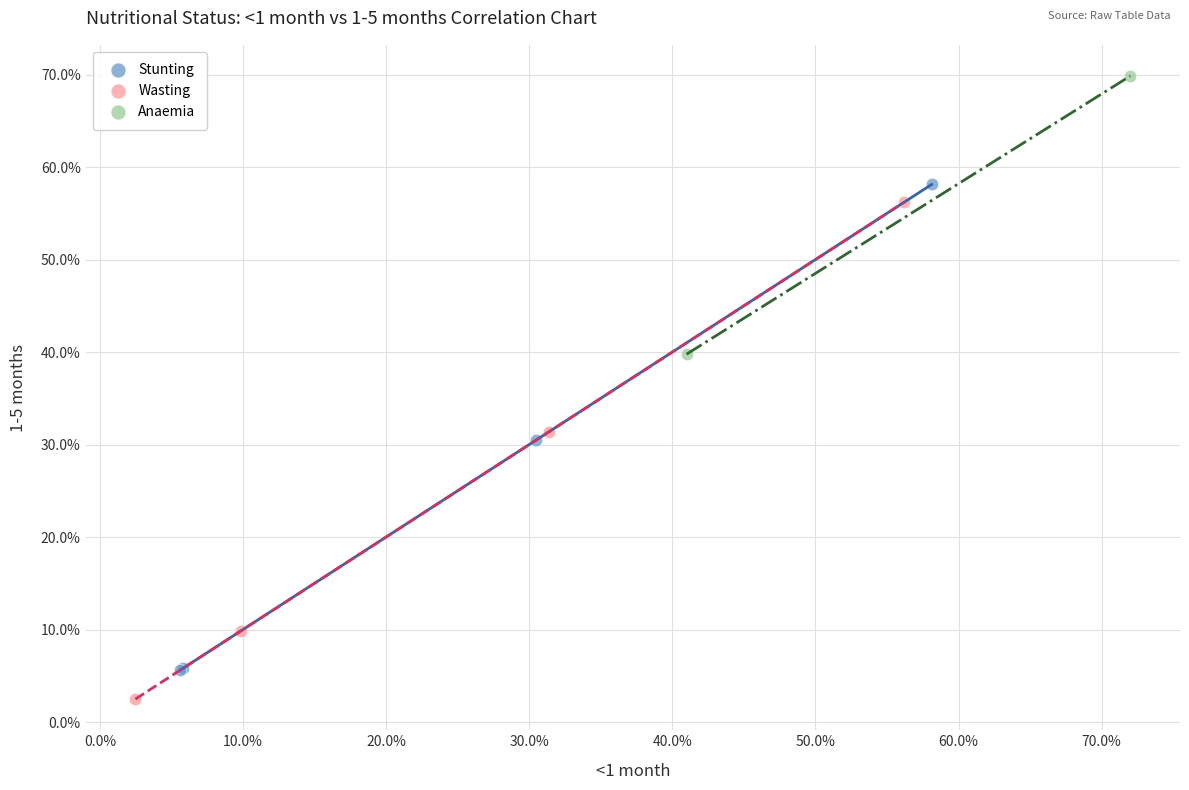

Which series reaches the minimum Y coordinate?

Wasting